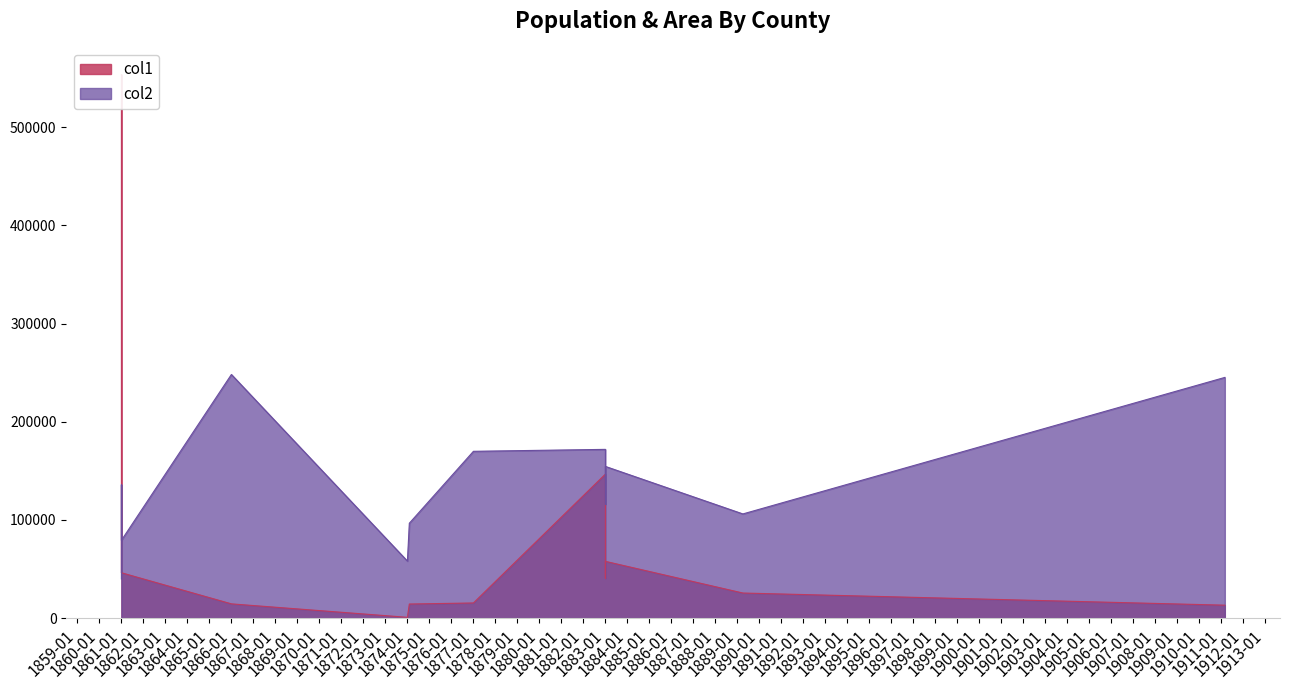

What is the greatest value displayed?

553453.4